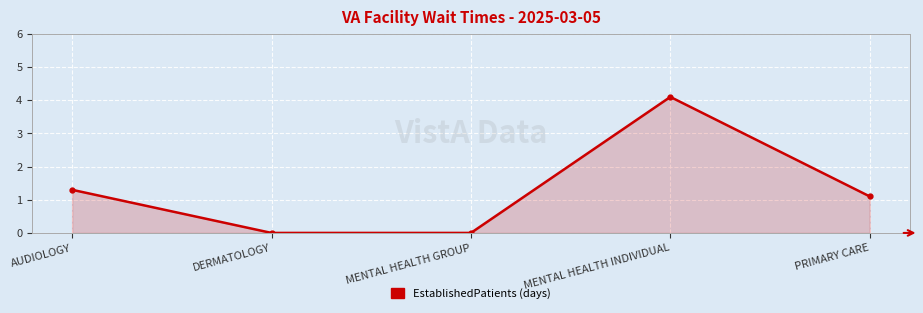

What is the sum of all values?

6.5